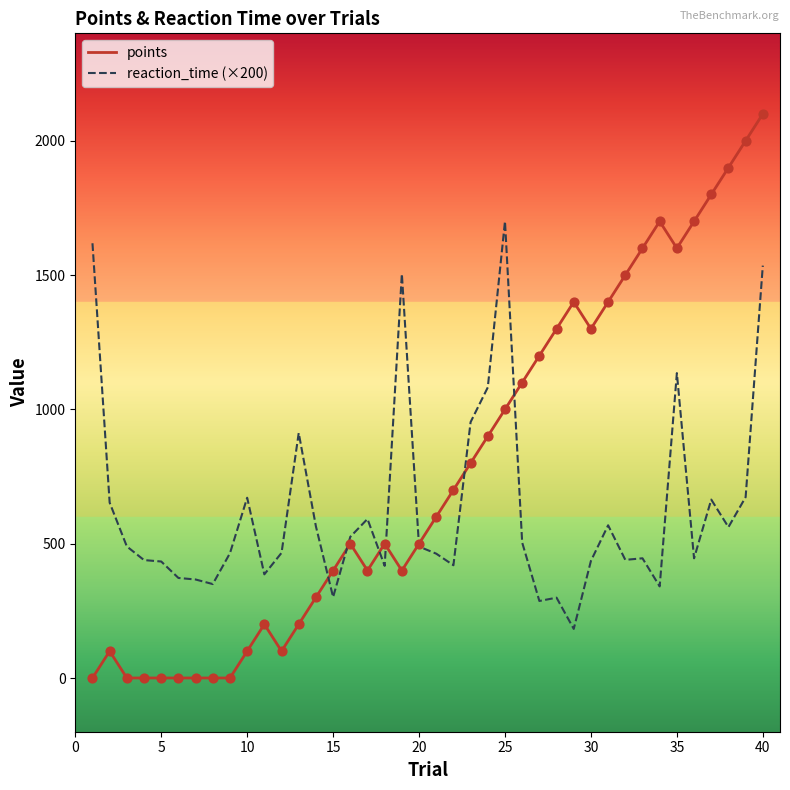

Which series has the largest total across all categories?

points